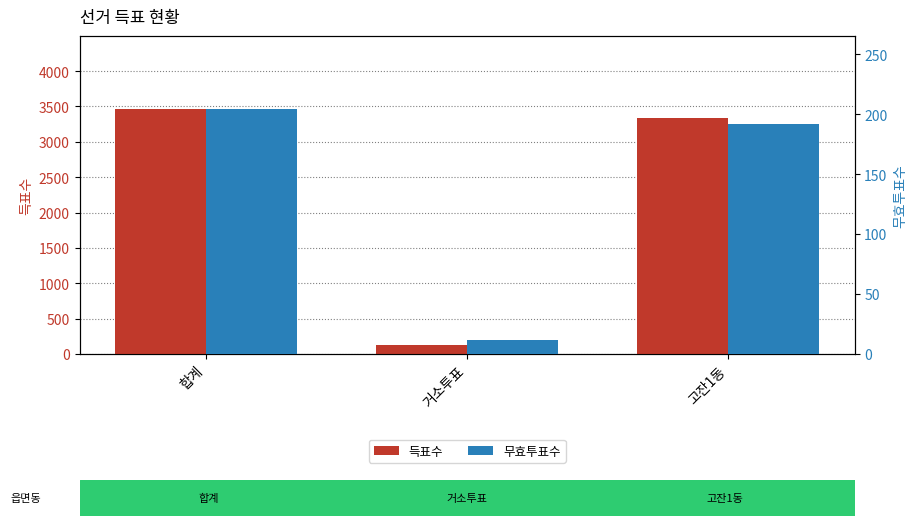

List the labels in order of 무효투표수 value, largest first.

합계, 고잔1동, 거소투표